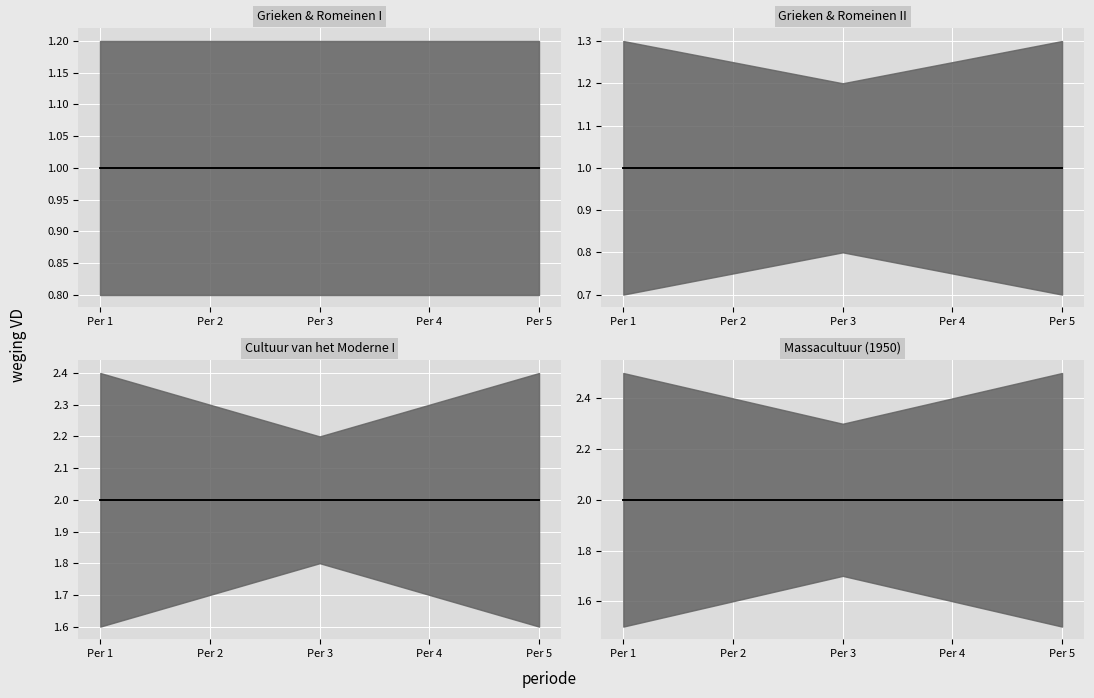

How many lines are shown in the chart?

4